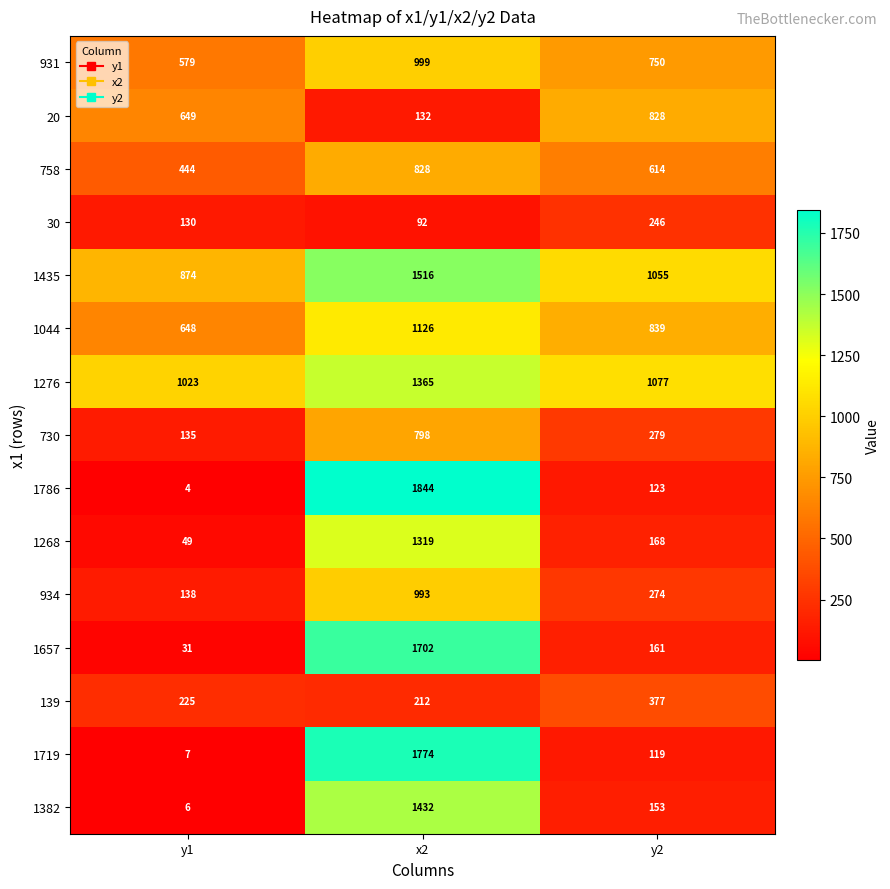

At which label is 20 closest to 480?

y1